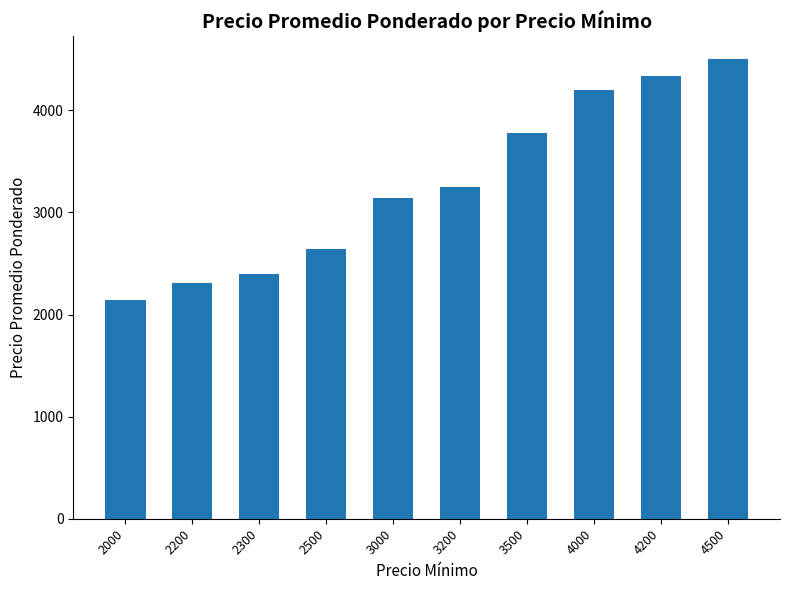

Rank the categories by value from highest to lowest.

4500, 4200, 4000, 3500, 3200, 3000, 2500, 2300, 2200, 2000